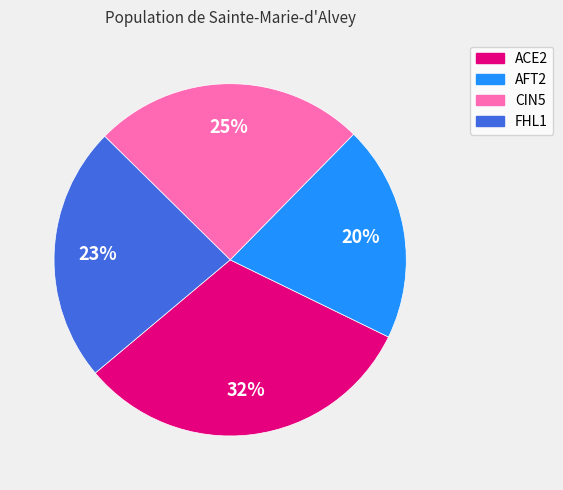

To the nearest percent, what percentage of the pie is ACE2?

32%